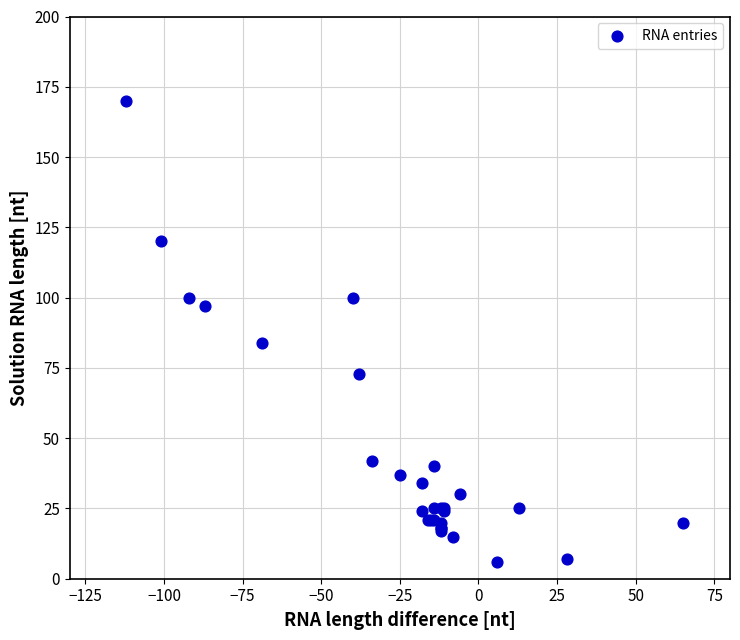

What Y value in the scatter plot is closest to 88?

84